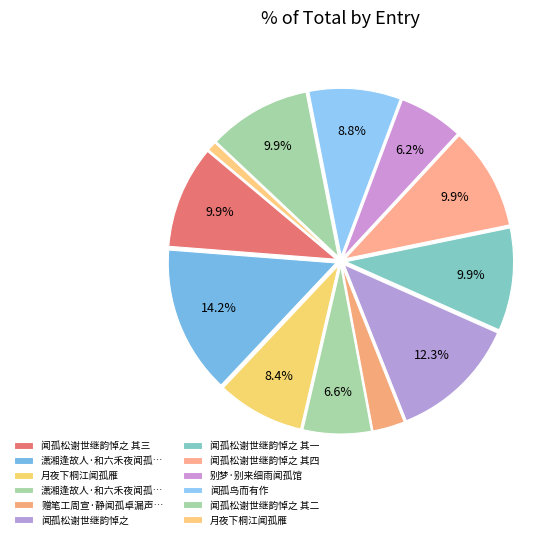

What is the smallest slice in the pie chart?

月夜下桐江闻孤雁